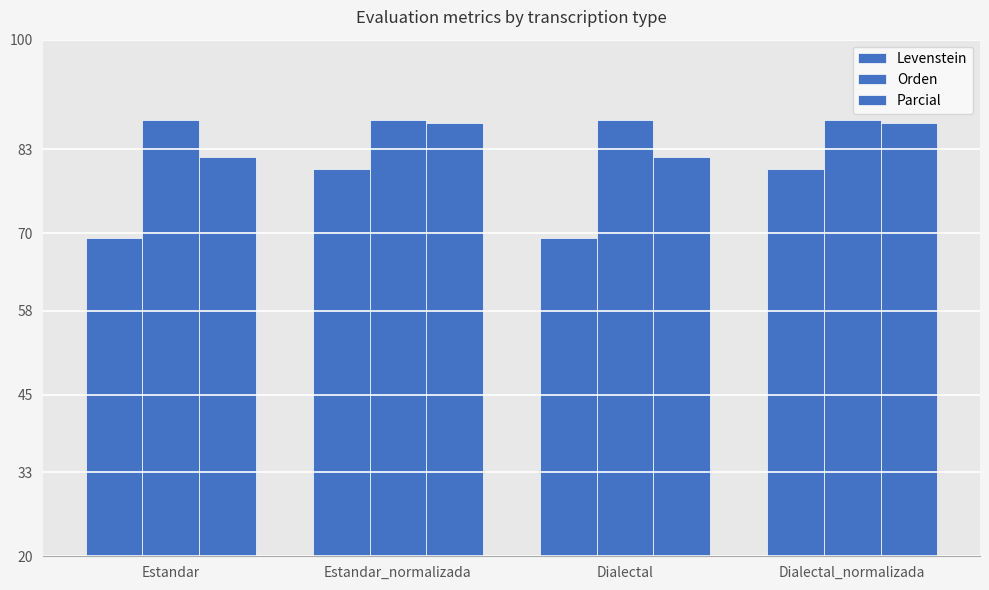

What is the label of the 3rd bar from the right?

Estandar_normalizada